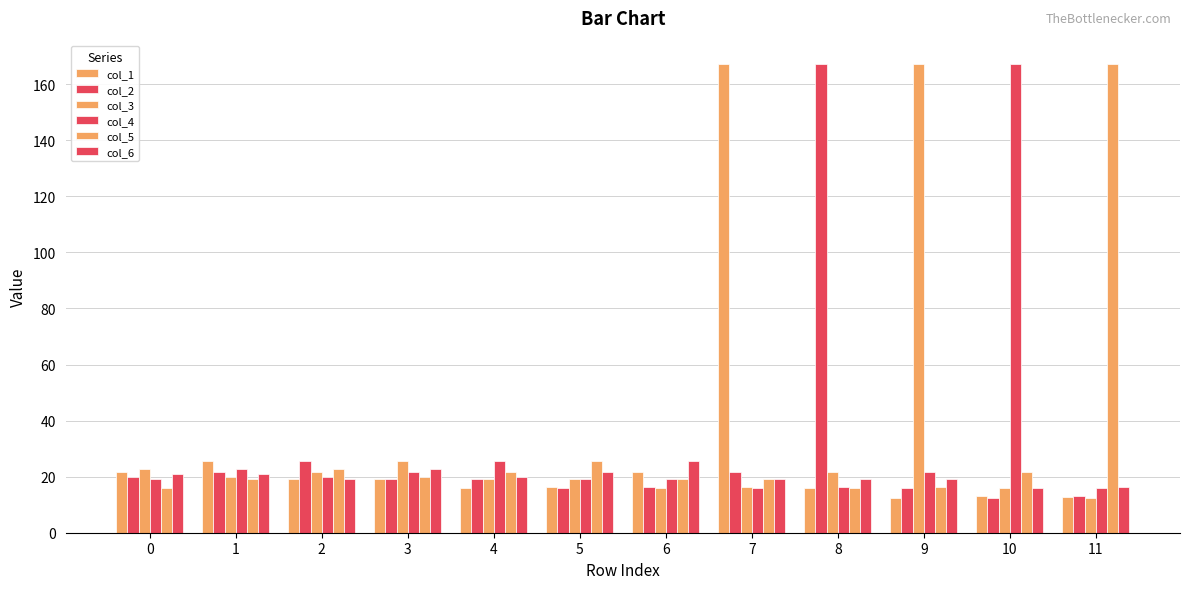

How many groups of bars are there?

12